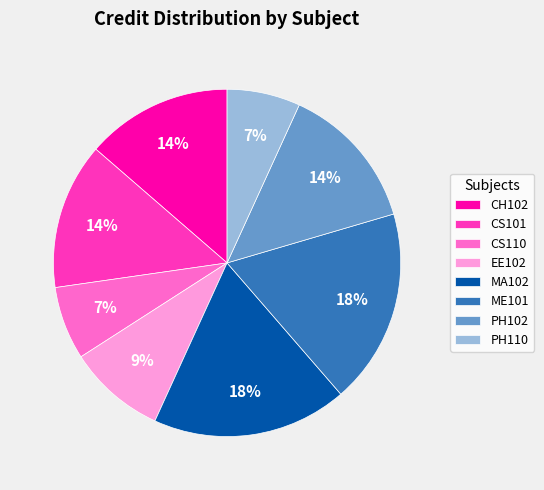

Is the sum of MA102 and PH102 greater than half?

No